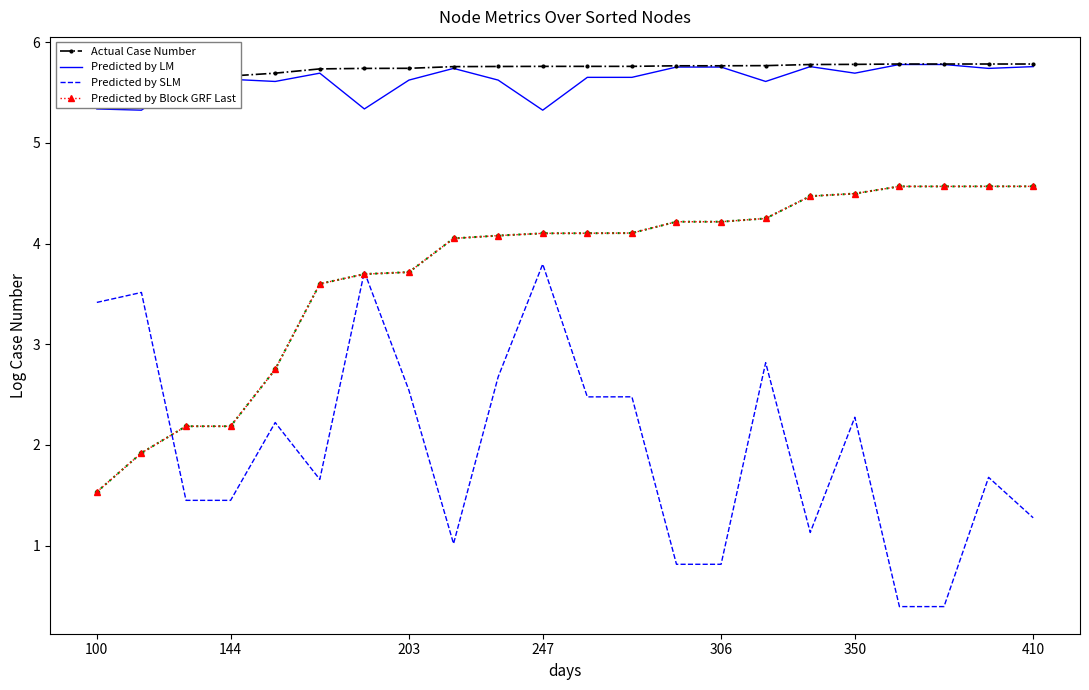

Reading left to right, extract all data points from this chart.

Actual Case Number: 5.6	5.7	5.7	5.7	5.7	5.7	5.7	5.7	5.8	5.8	5.8	5.8	5.8	5.8	5.8	5.8	5.8	5.8	5.8	5.8	5.8	5.8
Predicted by LM: 5.3	5.3	5.6	5.6	5.6	5.7	5.3	5.6	5.7	5.6	5.3	5.7	5.7	5.8	5.8	5.6	5.8	5.7	5.8	5.8	5.7	5.8
Predicted by SLM: 3.4	3.5	1.4	1.4	2.2	1.7	3.7	2.5	1.0	2.7	3.8	2.5	2.5	0.8	0.8	2.8	1.1	2.3	0.4	0.4	1.7	1.3
Predicted by Block GRF Last: 1.5	1.9	2.2	2.2	2.8	3.6	3.7	3.7	4.1	4.1	4.1	4.1	4.1	4.2	4.2	4.2	4.5	4.5	4.6	4.6	4.6	4.6